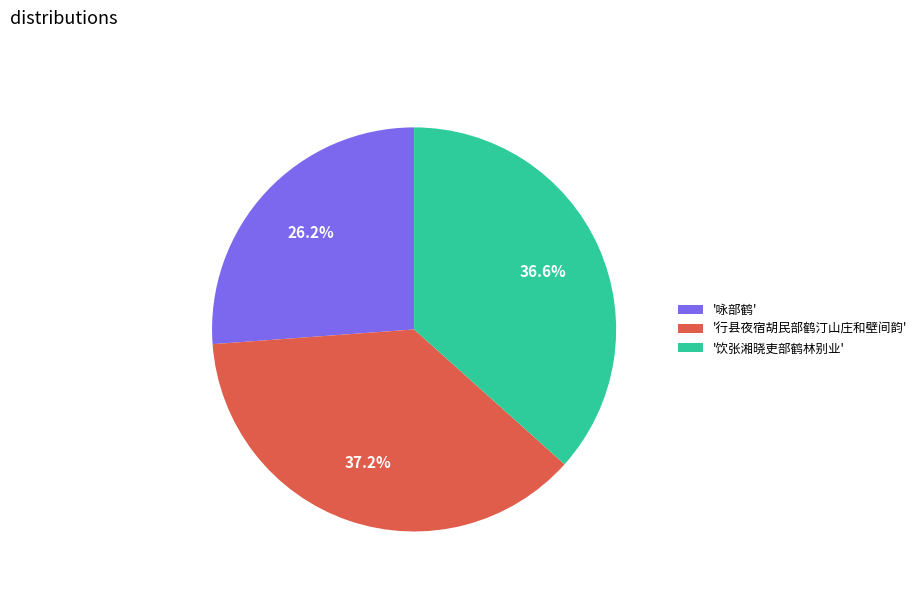

What is the ratio of the value at '饮张湘晓吏部鹤林别业' to the value at '咏部鹤'?

1.4